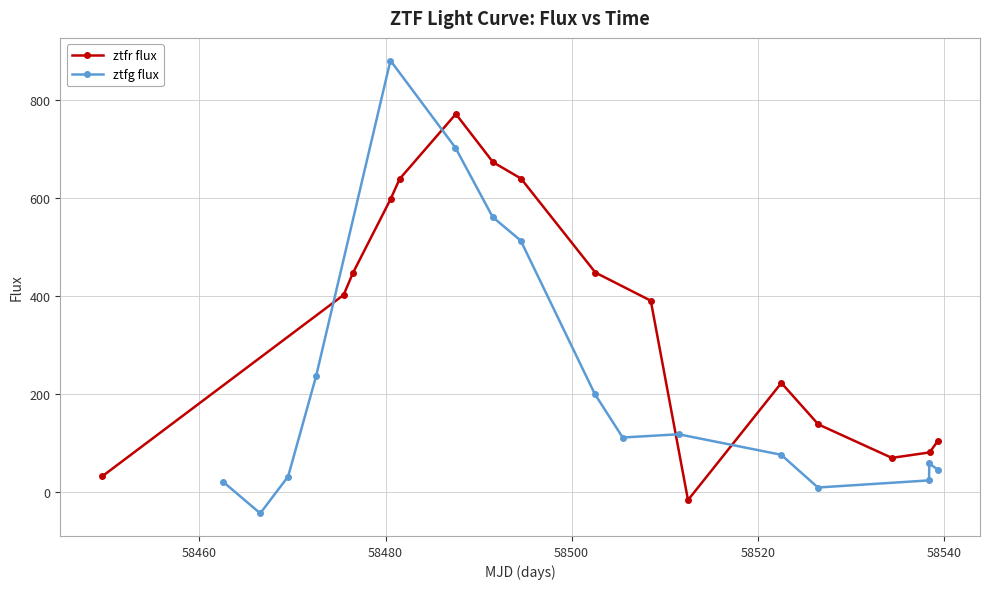

Is this an area chart (filled region under the line)?

No